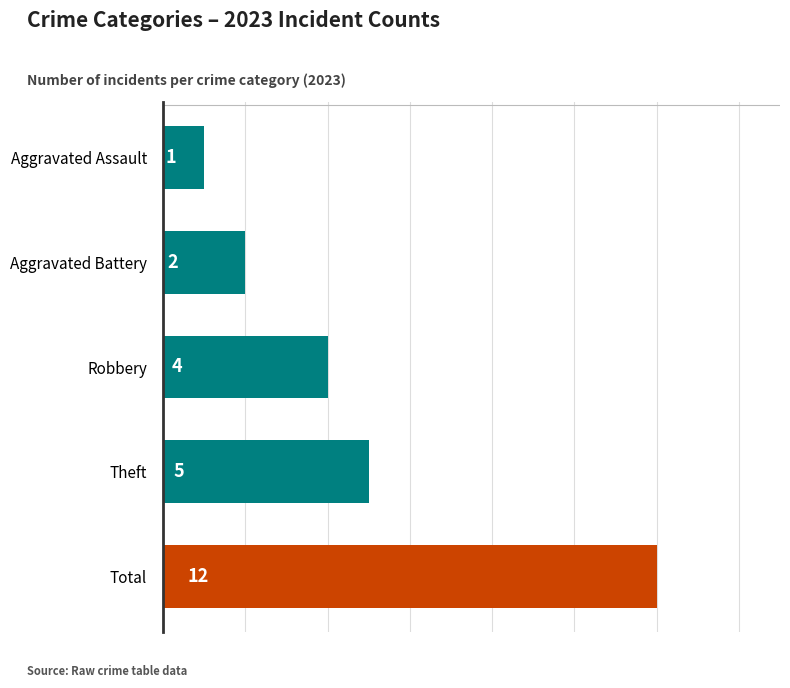

True or false: the data shows 9 at Theft.

False